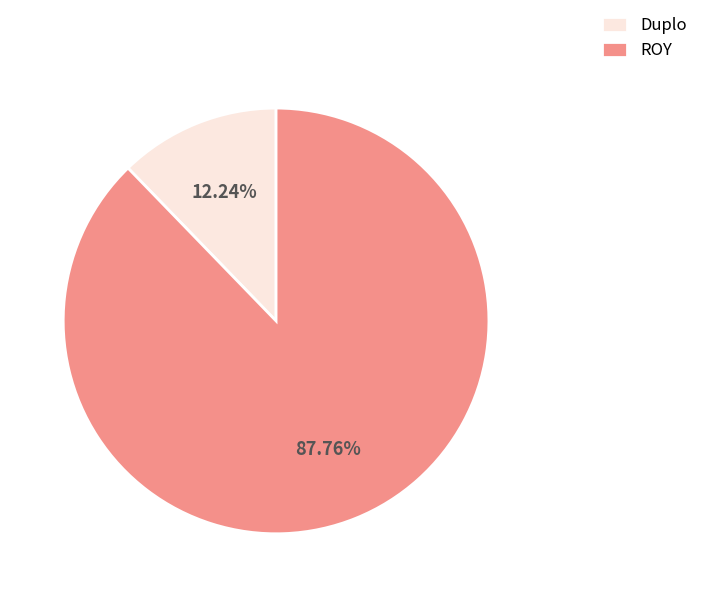

Rank the categories by value from highest to lowest.

ROY, Duplo